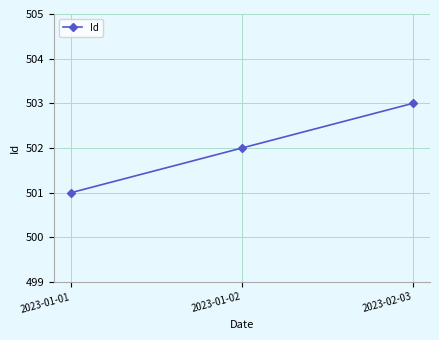

What is the sum of all values?

1506